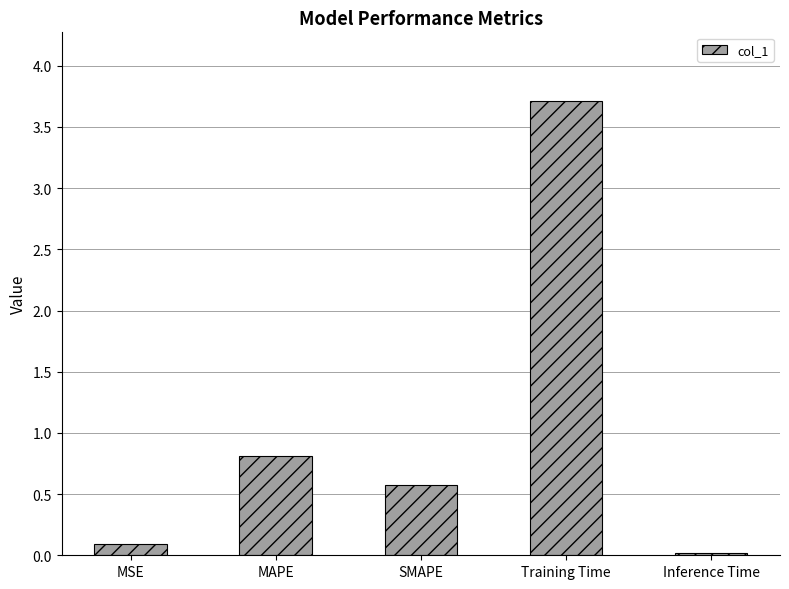

At which label is the value closest to 1?

MAPE